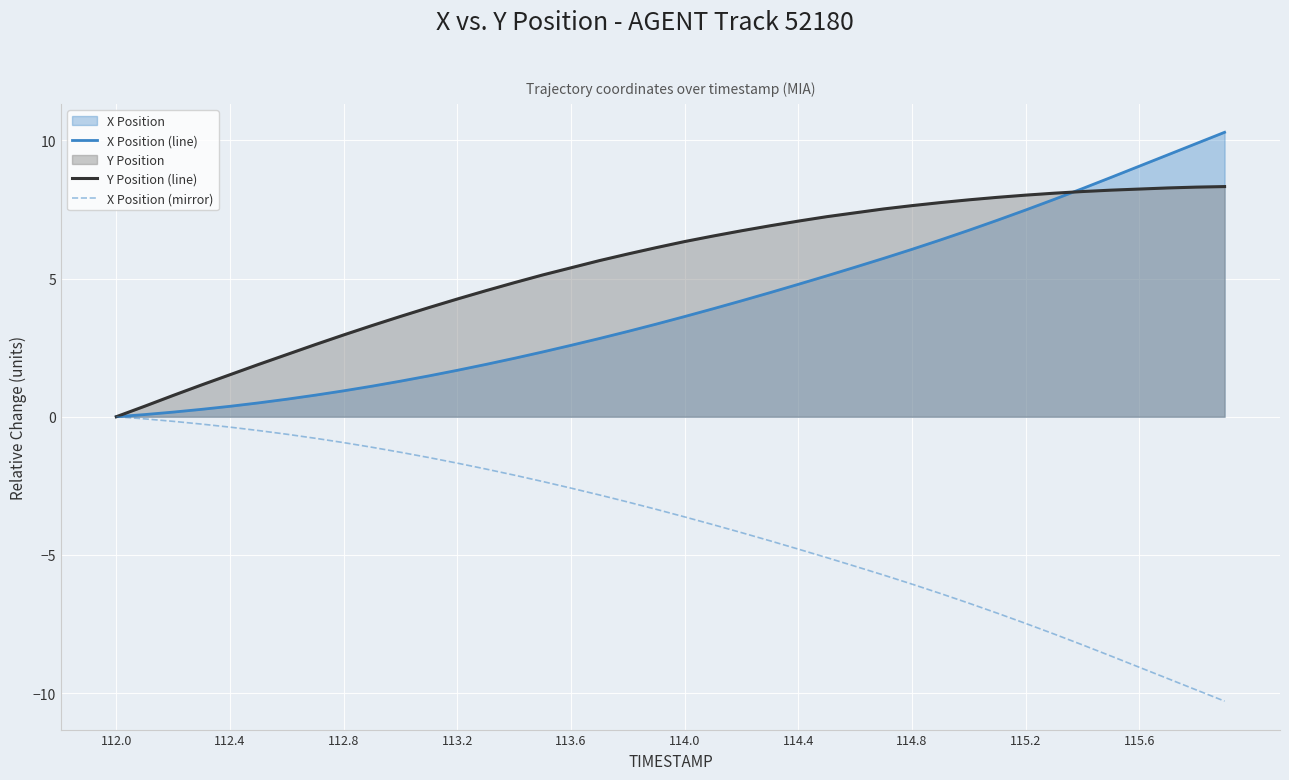

True or false: Y Position (line) has more than 0 interior local peaks.

False